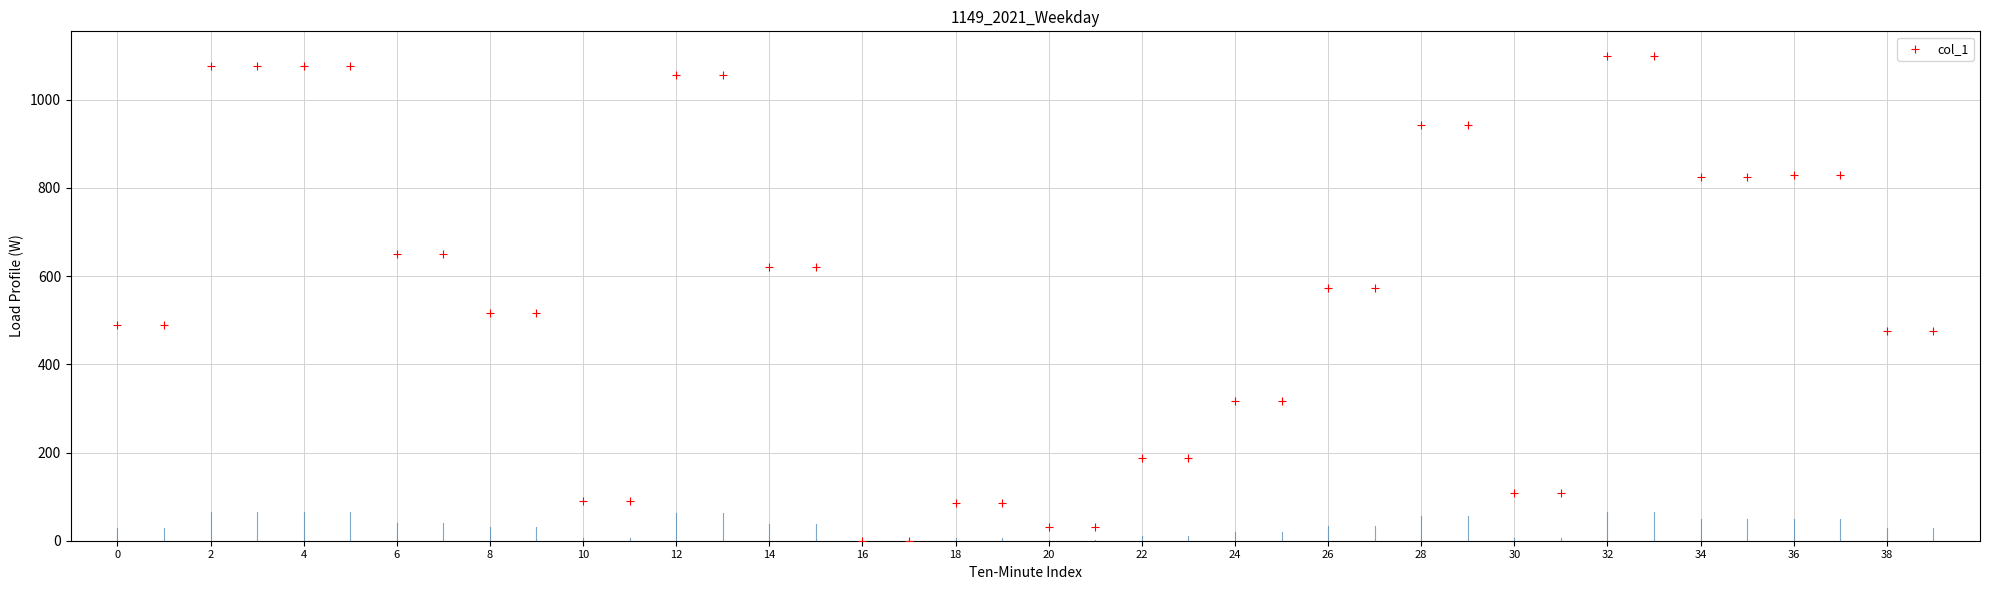

What is the range of Y values (max minus min)?

1100.0